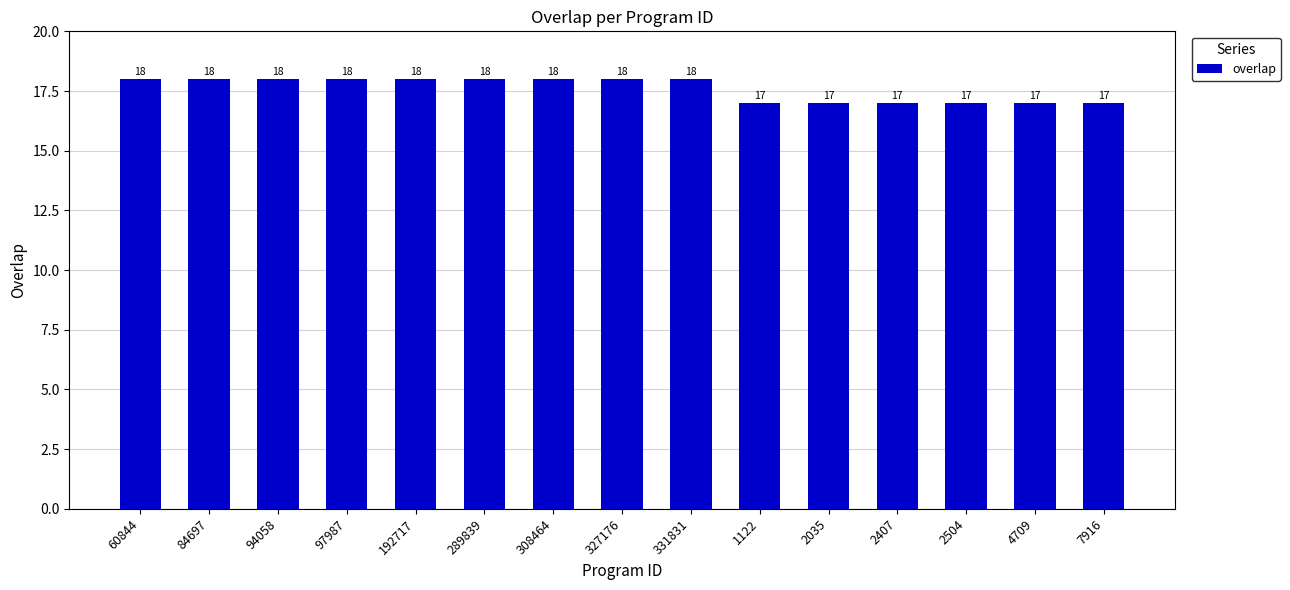

Reading left to right, list all the values displayed in this chart.

60844=18	84697=18	94058=18	97987=18	192717=18	289839=18	308464=18	327176=18	331831=18	1122=17	2035=17	2407=17	2504=17	4709=17	7916=17